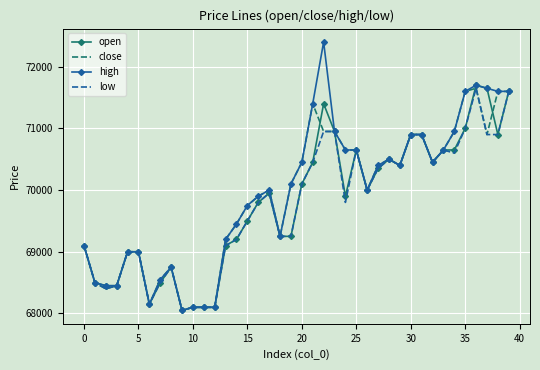

Which series has the widest spread of values?

high